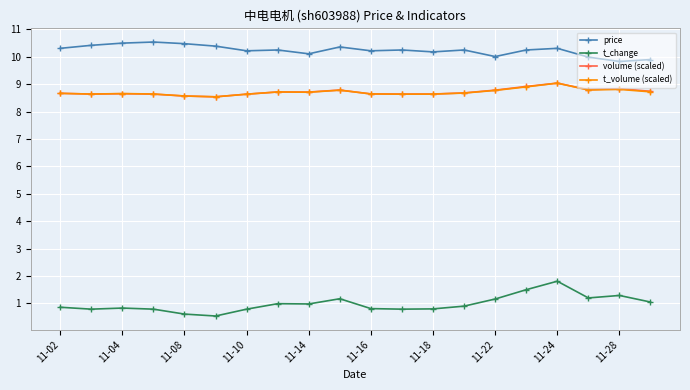

True or false: volume (scaled) and price intersect in this chart.

False